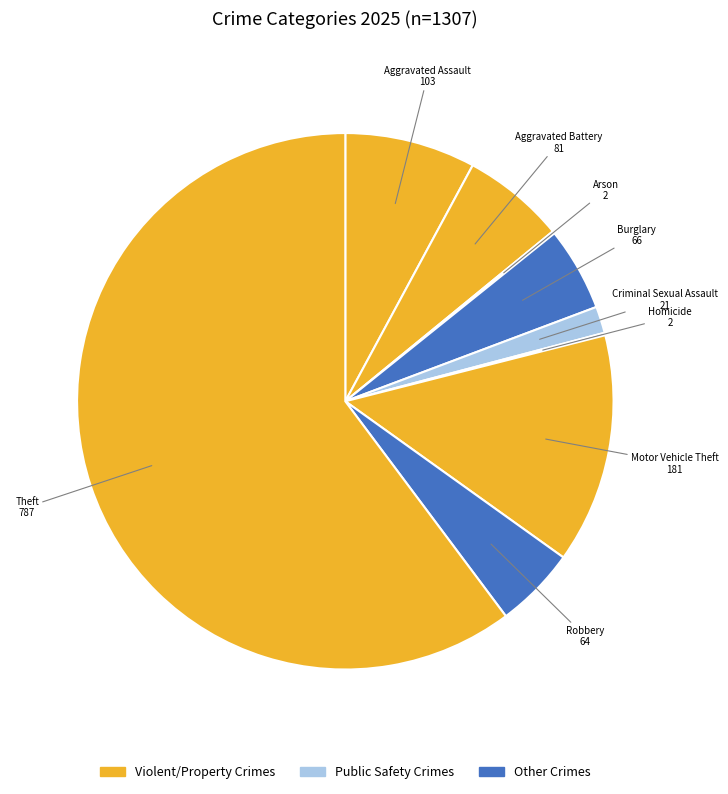

Rank the categories by value from highest to lowest.

Theft, Motor Vehicle Theft, Aggravated Assault, Aggravated Battery, Burglary, Robbery, Criminal Sexual Assault, Arson, Homicide